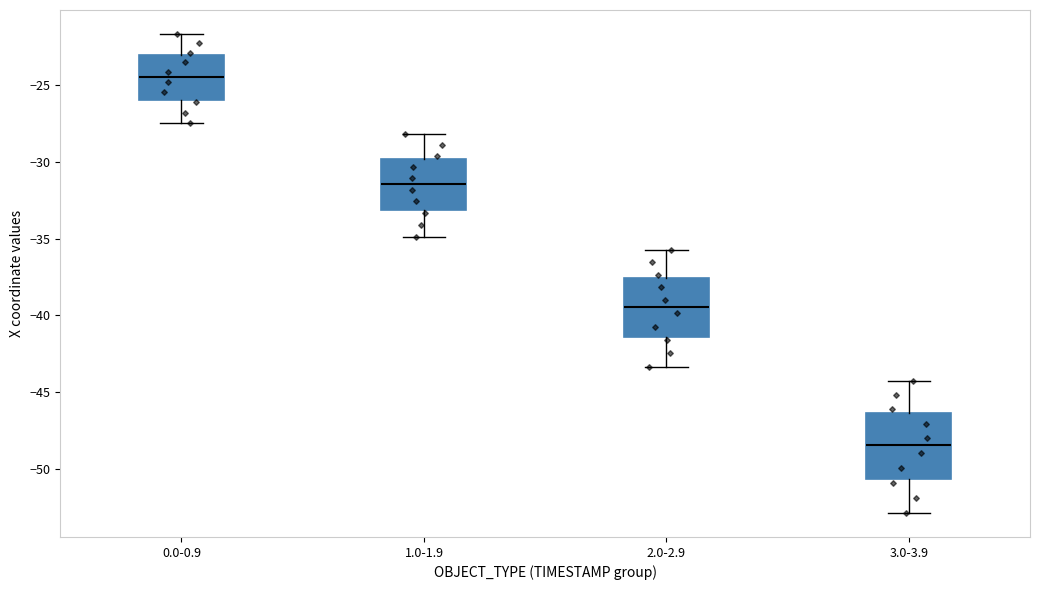

Reading left to right, read every box against the y-axis: the position of its median line, the range the box covers, and the ends of its whiskers. The values are not printed on the chart, so give them approximately, as read against the axis.

0.0-0.9: median -24.5, box -26.0 to -23.0, whiskers -27.5 to -21.5
1.0-1.9: median -31.5, box -33.0 to -30.0, whiskers -35.0 to -28.0
2.0-2.9: median -39.5, box -41.5 to -37.5, whiskers -43.5 to -35.5
3.0-3.9: median -48.5, box -50.5 to -46.5, whiskers -53.0 to -44.5